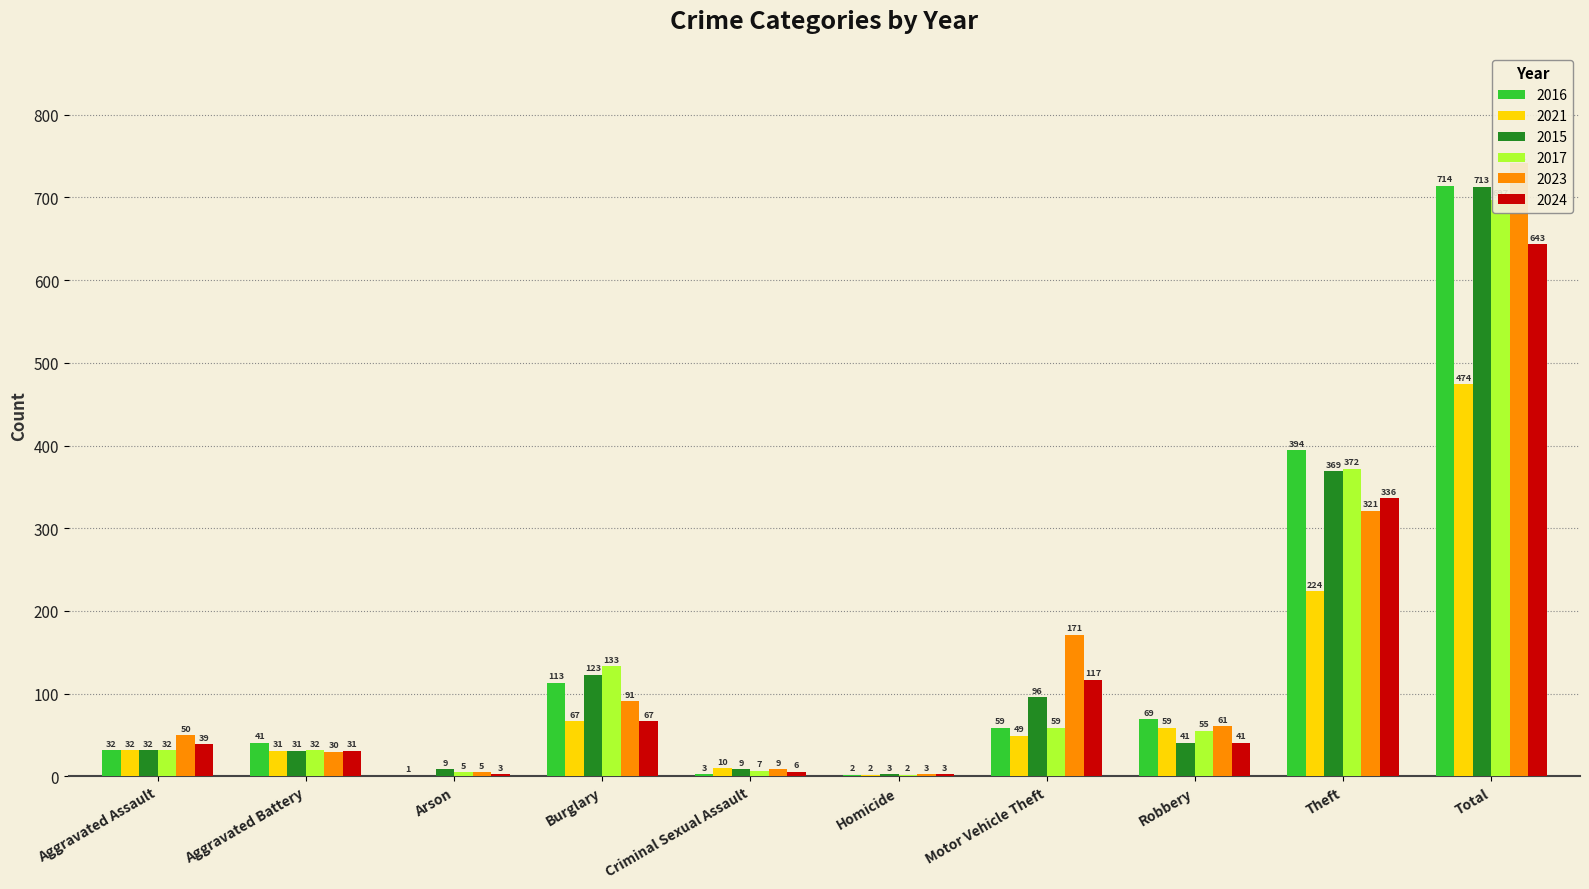

What position from the left is Criminal Sexual Assault?

5